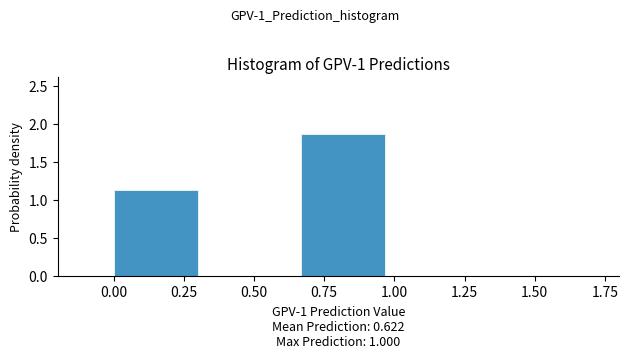

How tall is the bar that spans 0.65 to 1.00 on the x-axis? Neither the bar edges nor the heights are printed on the chart, so give them approximately, as read against the axes.

1.85